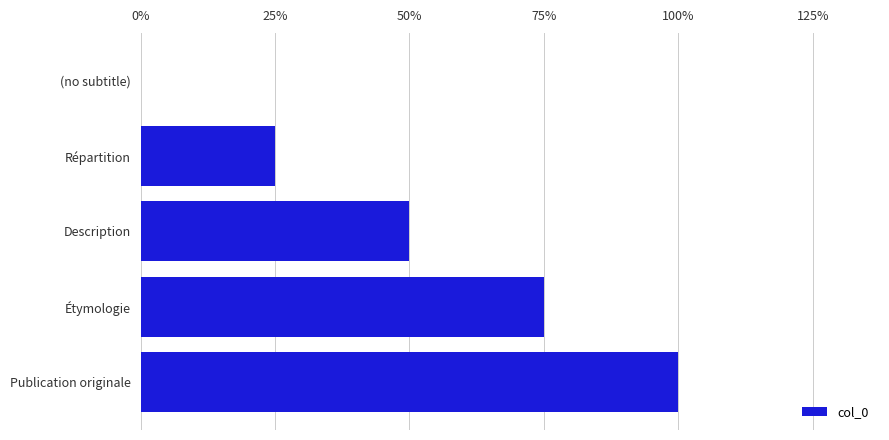

Are the bars horizontal?

Yes